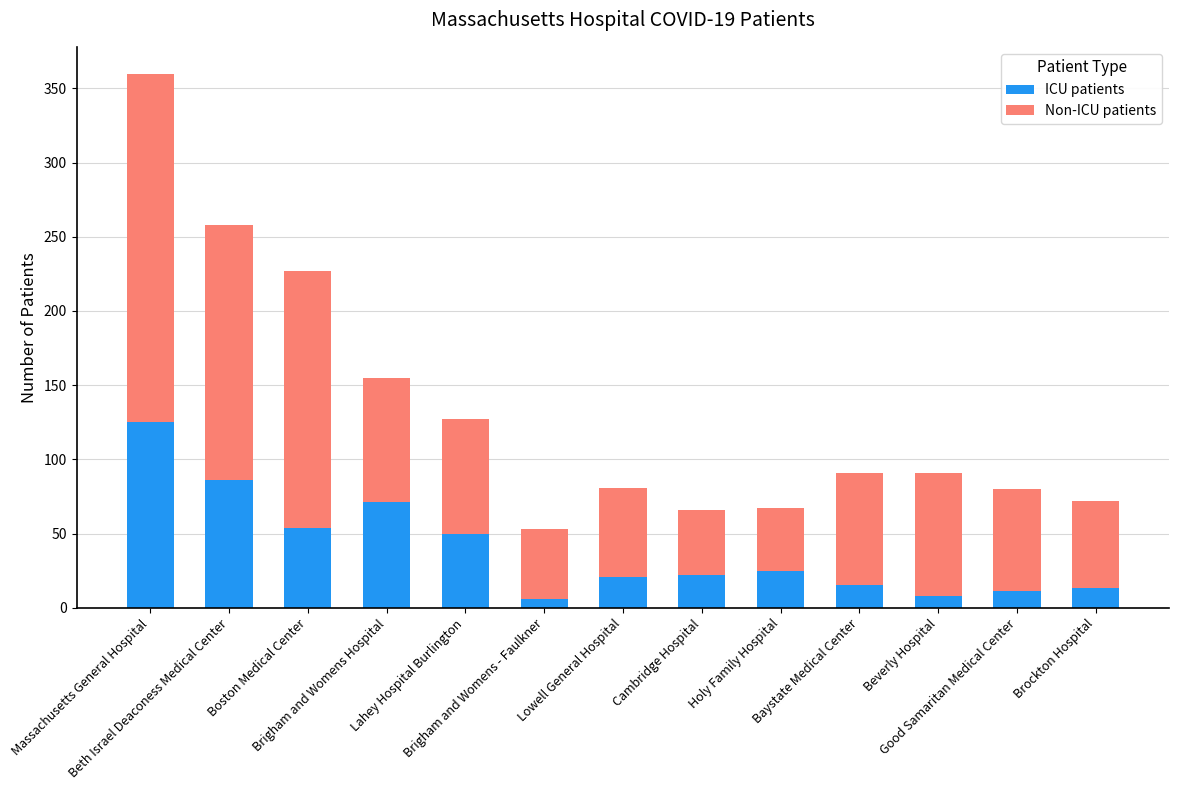

How many bars are there in total?

13